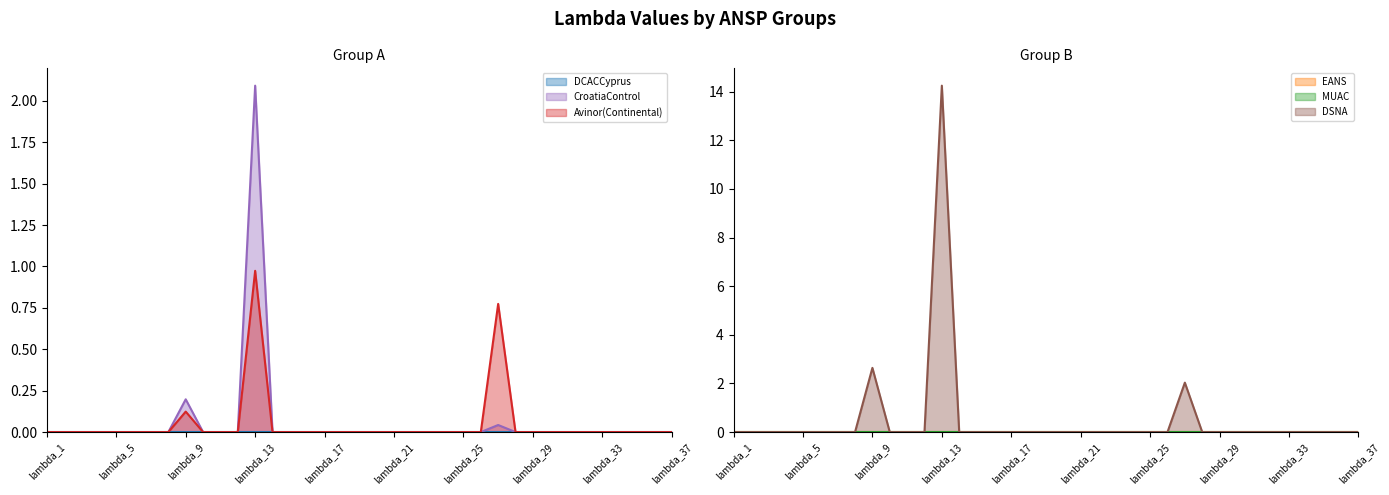

What is the approximate value of CroatiaControl at lambda_9?

0.2